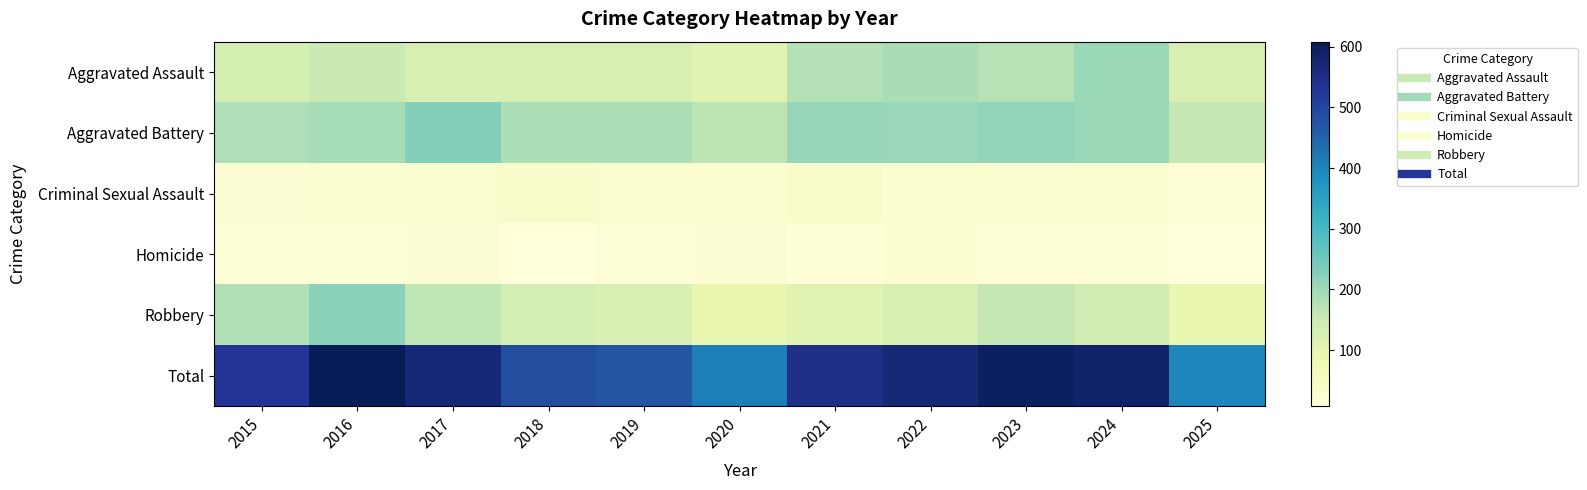

At which category is the sum across all series the highest?

2016